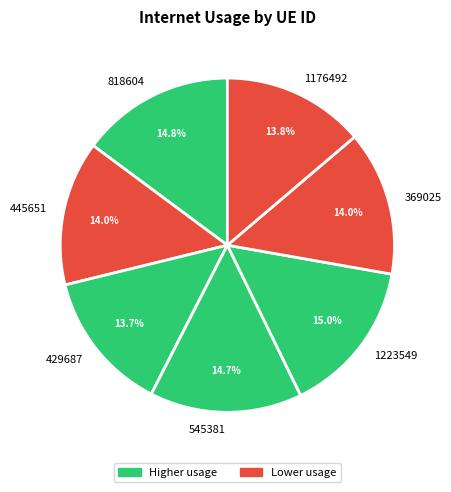

What percentage is the 818604 slice, to the nearest percent?

15%